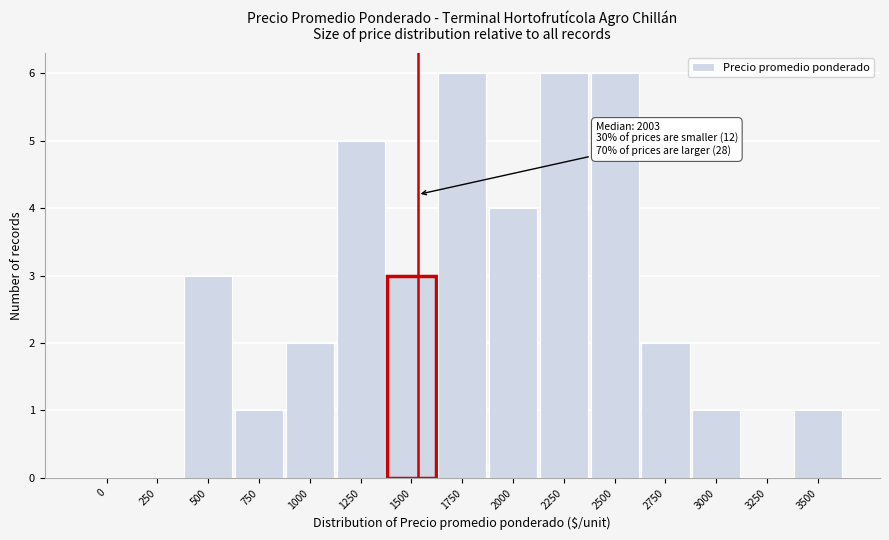

Reading left to right, list all the values displayed in this chart.

0=0	250=0	500=3	750=1	1000=2	1250=5	1500=3	1750=6	2000=4	2250=6	2500=6	2750=2	3000=1	3250=0	3500=1